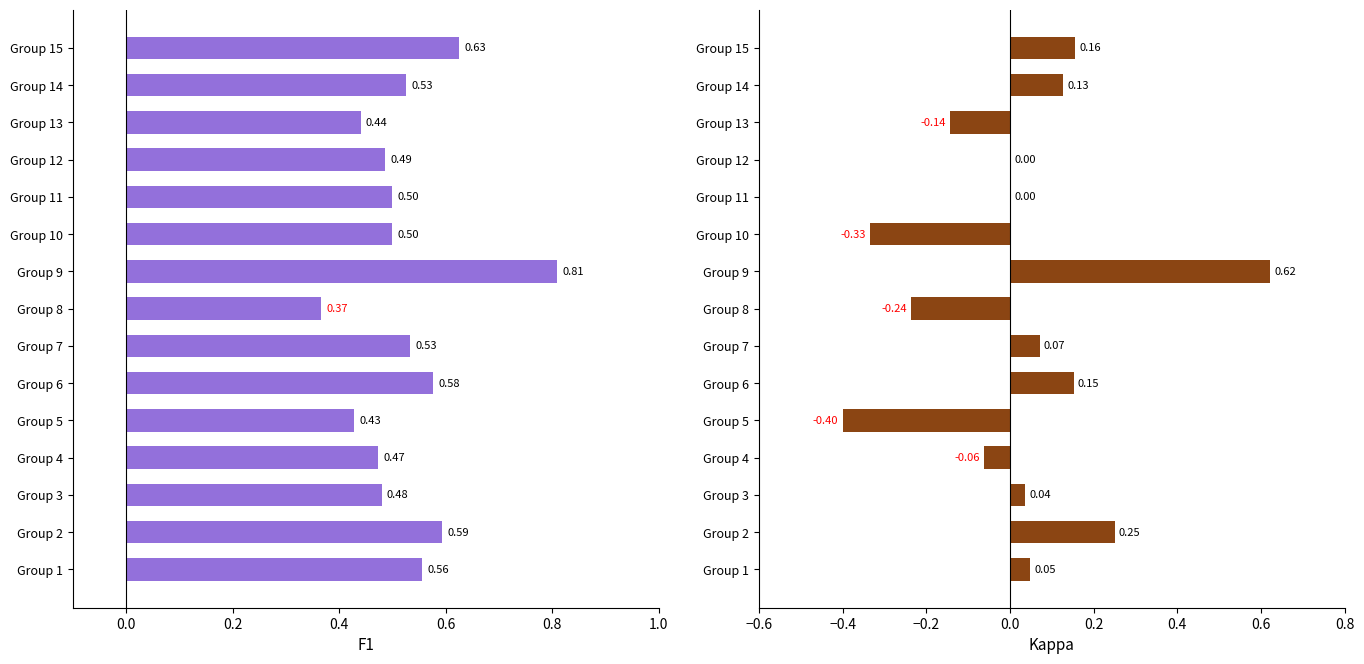

What are all the series names shown in the legend?

f1, kappa